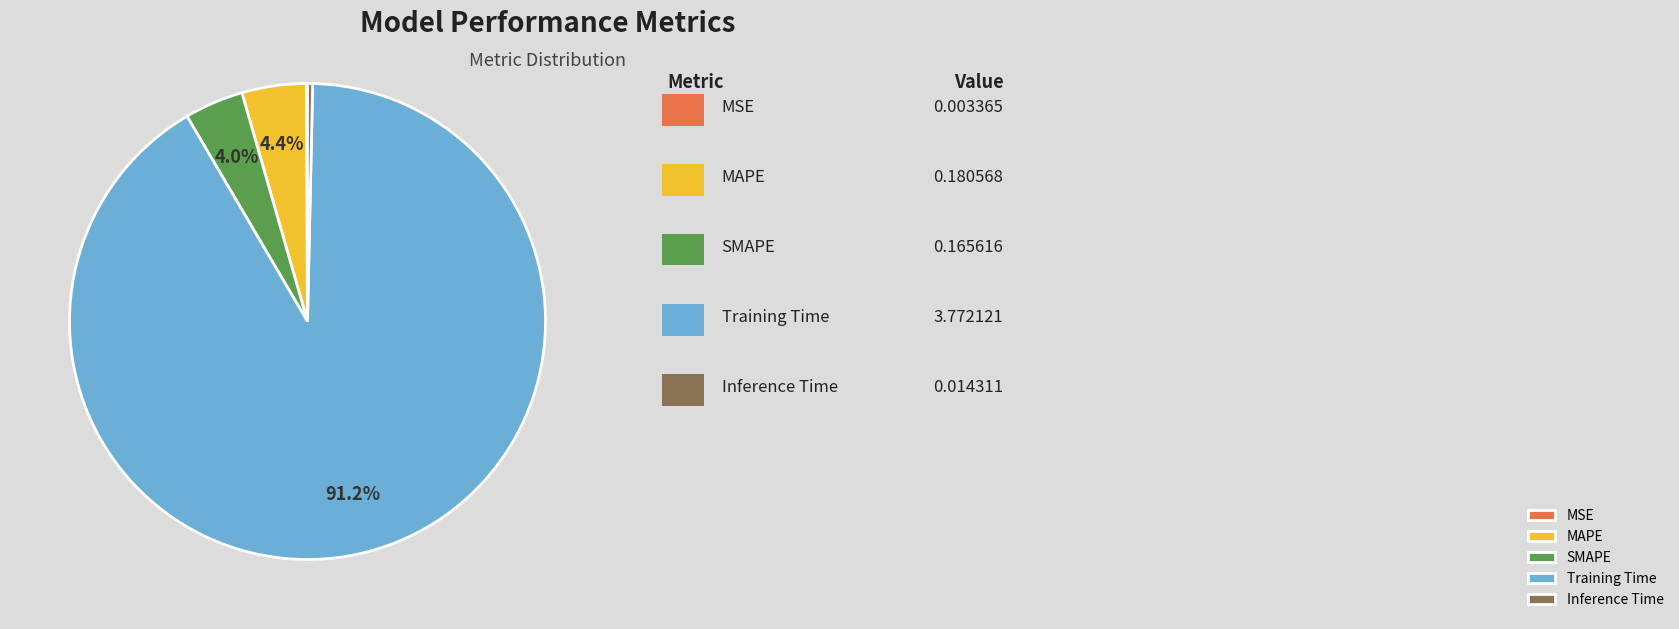

Which has a higher value, SMAPE or Inference Time?

SMAPE